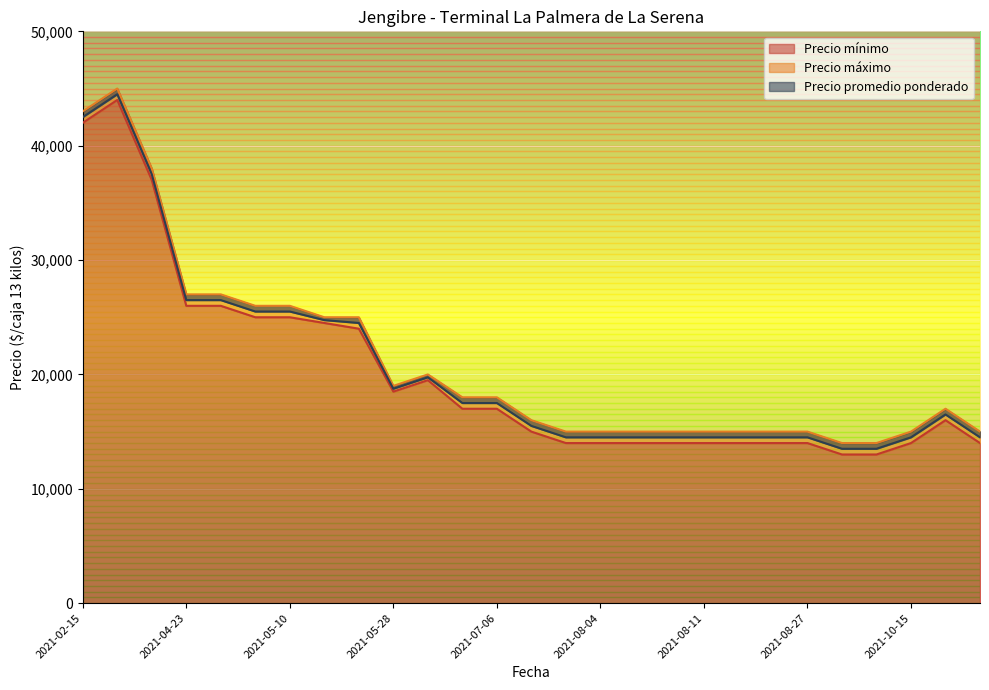

Reading left to right, extract all data points from this chart.

Precio mínimo: 42000	44000	37000	26000	26000	25000	25000	24500	24000	18500	19500	17000	17000	15000	14000	14000	14000	14000	14000	14000	14000	14000	13000	13000	14000	16000	14000
Precio máximo: 43000	45000	38000	27000	27000	26000	26000	25000	25000	19000	20000	18000	18000	16000	15000	15000	15000	15000	15000	15000	15000	15000	14000	14000	15000	17000	15000
Precio promedio ponderado: 42500	44500	37500	26500	26500	25500	25500	24750	24500	18750	19750	17500	17500	15500	14500	14500	14500	14500	14500	14500	14500	14500	13500	13500	14500	16500	14500